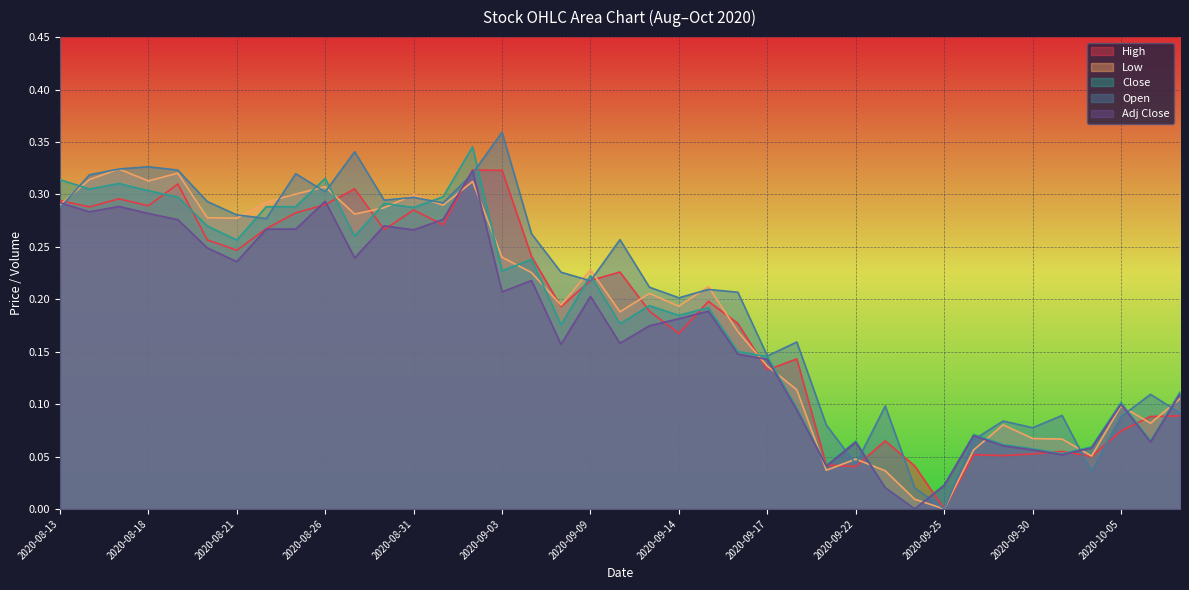

What is the total value across all series at 2020-09-29?

0.3